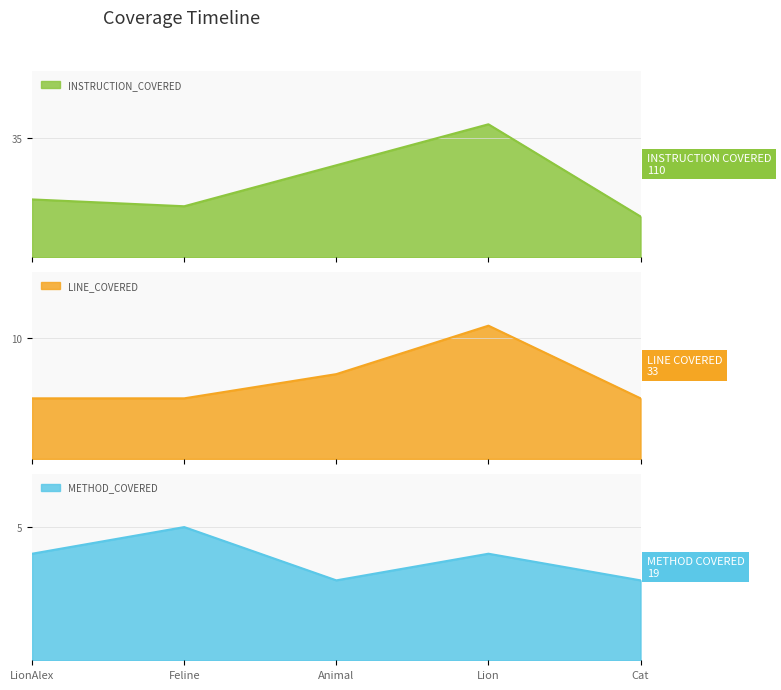

The value of LINE_COVERED at Animal is 7. True or false?

True